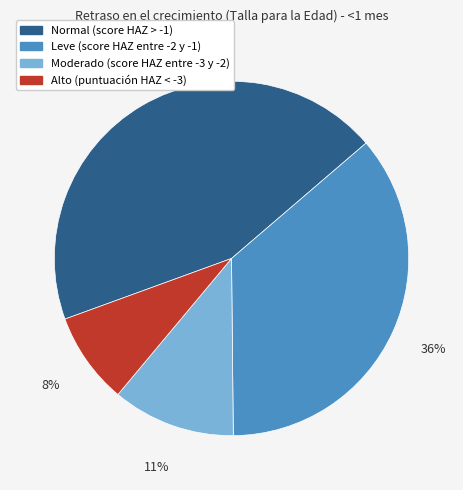

Rank the categories by value from lowest to highest.

Alto (puntuación HAZ < -3), Moderado (score HAZ entre -3 y -2), Leve (score HAZ entre -2 y -1), Normal (score HAZ > -1)